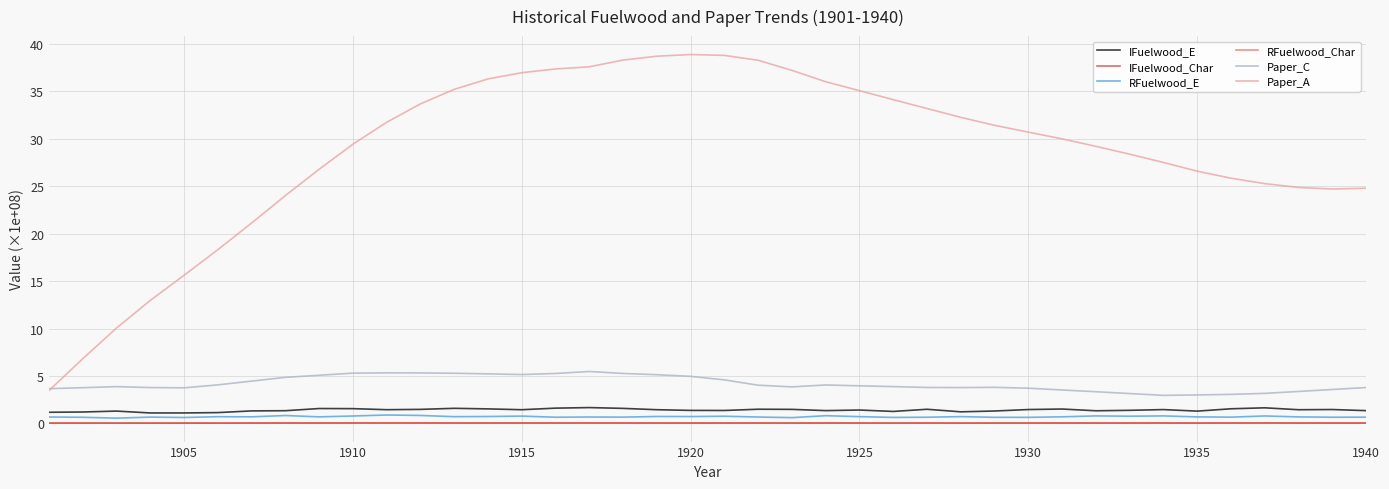

What is the difference between the second highest and second lowest values in the IFuelwood_E series?

0.5